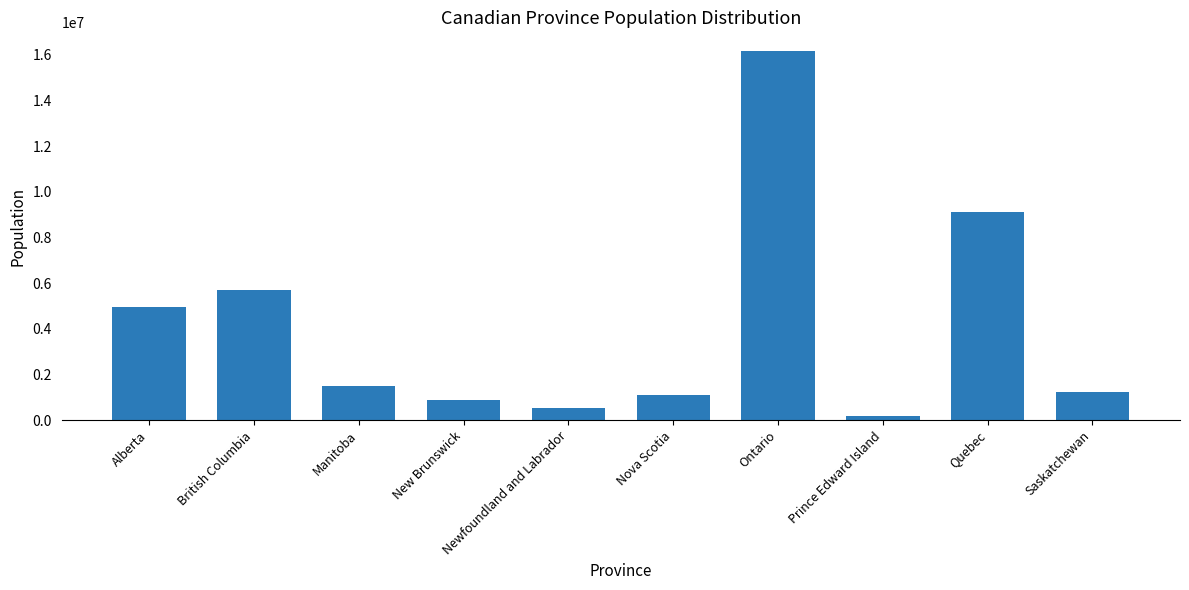

What is the value of the 7th bar from the left?

16182641